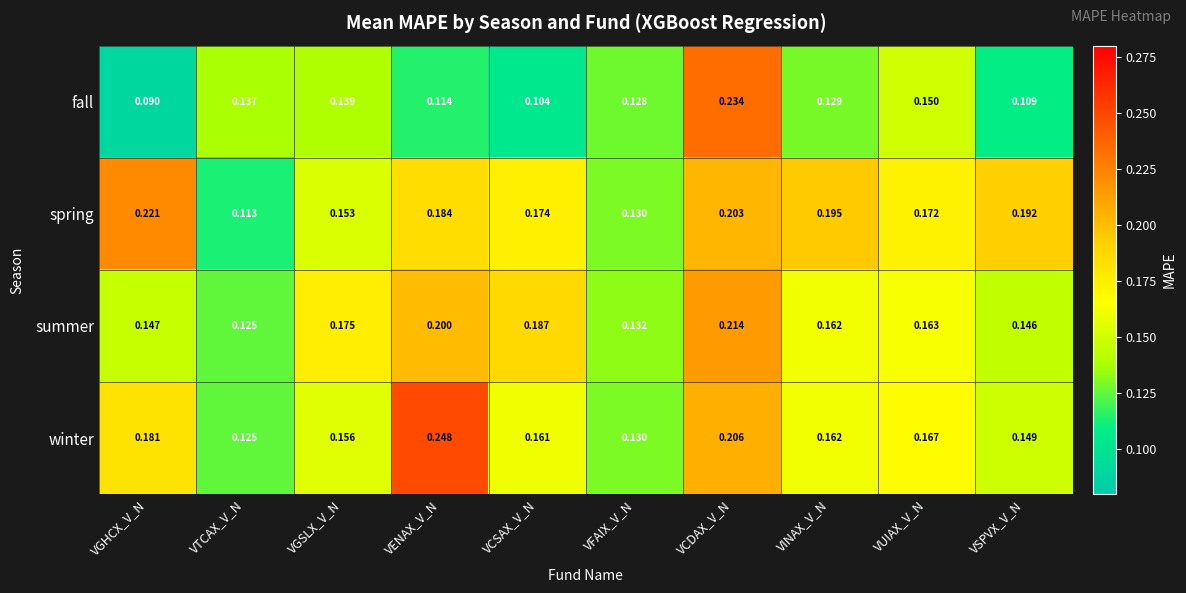

How many distinct data groups are displayed?

4